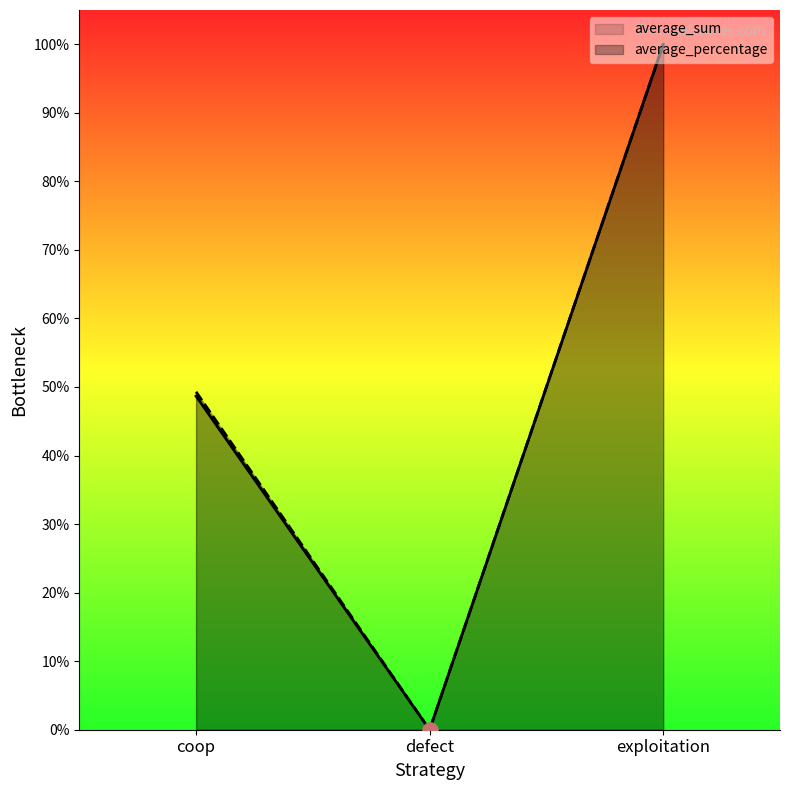

At which category is the sum across all series the highest?

exploitation